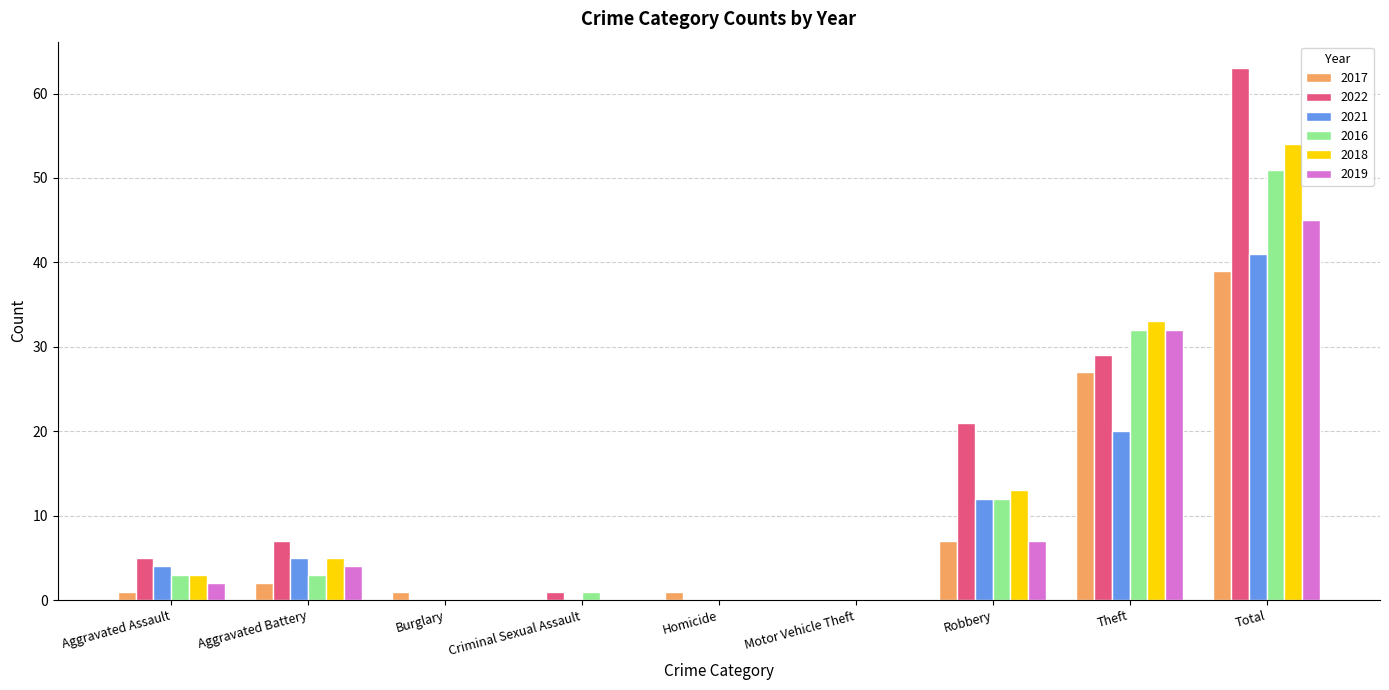

Reading left to right, what are all the values shown in this chart?

2017: Aggravated Assault=1	Aggravated Battery=2	Burglary=1	Criminal Sexual Assault=0	Homicide=1	Motor Vehicle Theft=0	Robbery=7	Theft=27	Total=39
2022: Aggravated Assault=5	Aggravated Battery=7	Burglary=0	Criminal Sexual Assault=1	Homicide=0	Motor Vehicle Theft=0	Robbery=21	Theft=29	Total=63
2021: Aggravated Assault=4	Aggravated Battery=5	Burglary=0	Criminal Sexual Assault=0	Homicide=0	Motor Vehicle Theft=0	Robbery=12	Theft=20	Total=41
2016: Aggravated Assault=3	Aggravated Battery=3	Burglary=0	Criminal Sexual Assault=1	Homicide=0	Motor Vehicle Theft=0	Robbery=12	Theft=32	Total=51
2018: Aggravated Assault=3	Aggravated Battery=5	Burglary=0	Criminal Sexual Assault=0	Homicide=0	Motor Vehicle Theft=0	Robbery=13	Theft=33	Total=54
2019: Aggravated Assault=2	Aggravated Battery=4	Burglary=0	Criminal Sexual Assault=0	Homicide=0	Motor Vehicle Theft=0	Robbery=7	Theft=32	Total=45